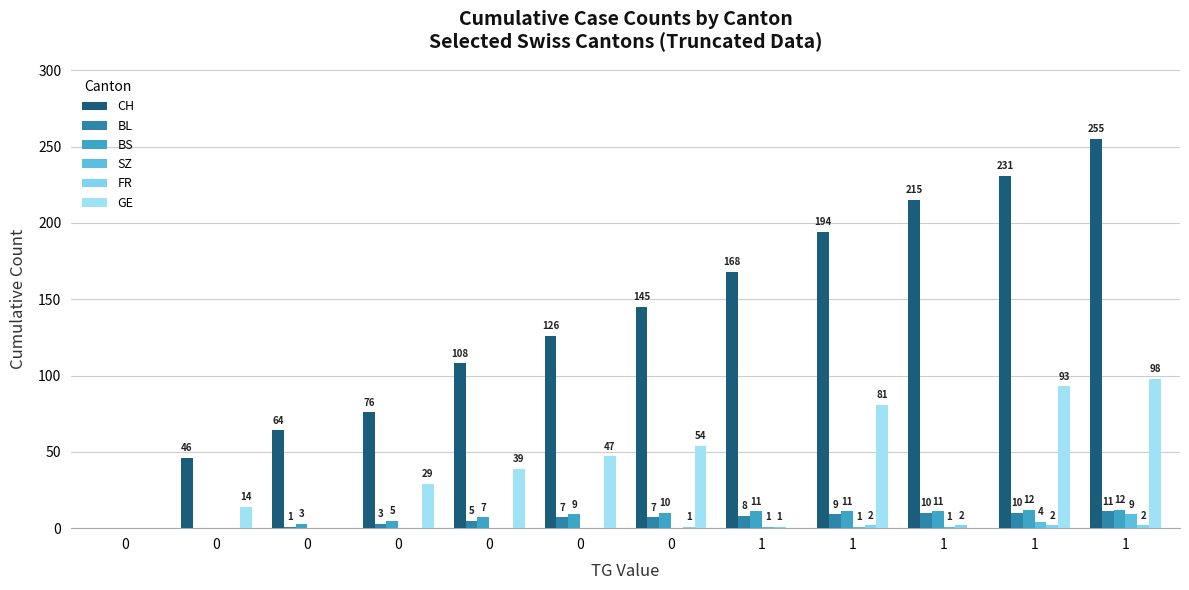

How many series are shown in this chart?

6